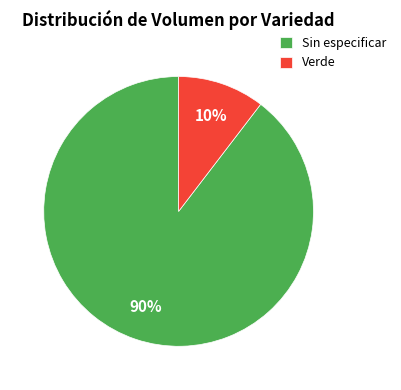

Count the number of slices in the pie.

2